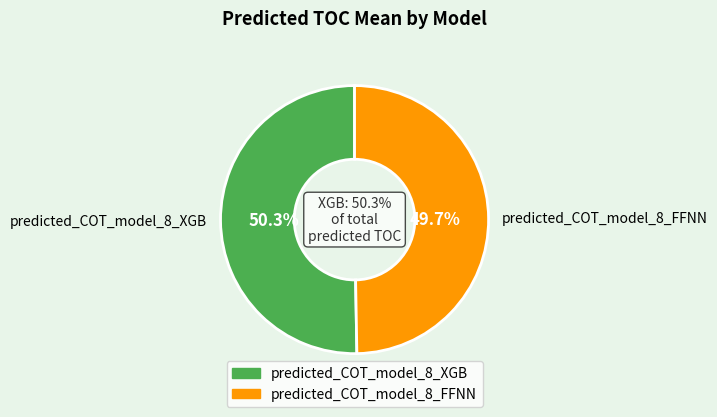

Which slice is the largest?

predicted_COT_model_8_XGB